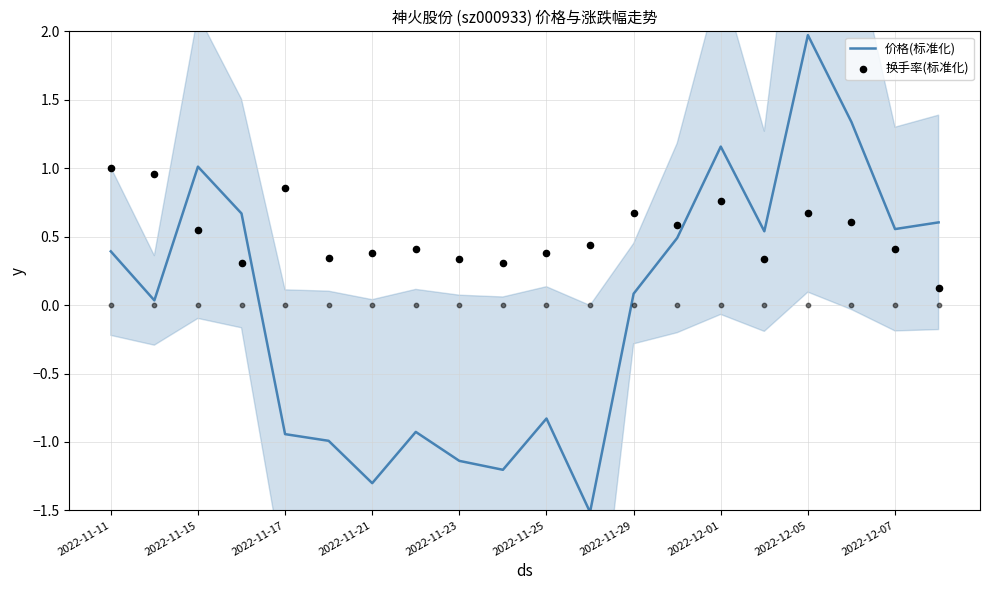

Which series has the largest total across all categories?

换手率(标准化)